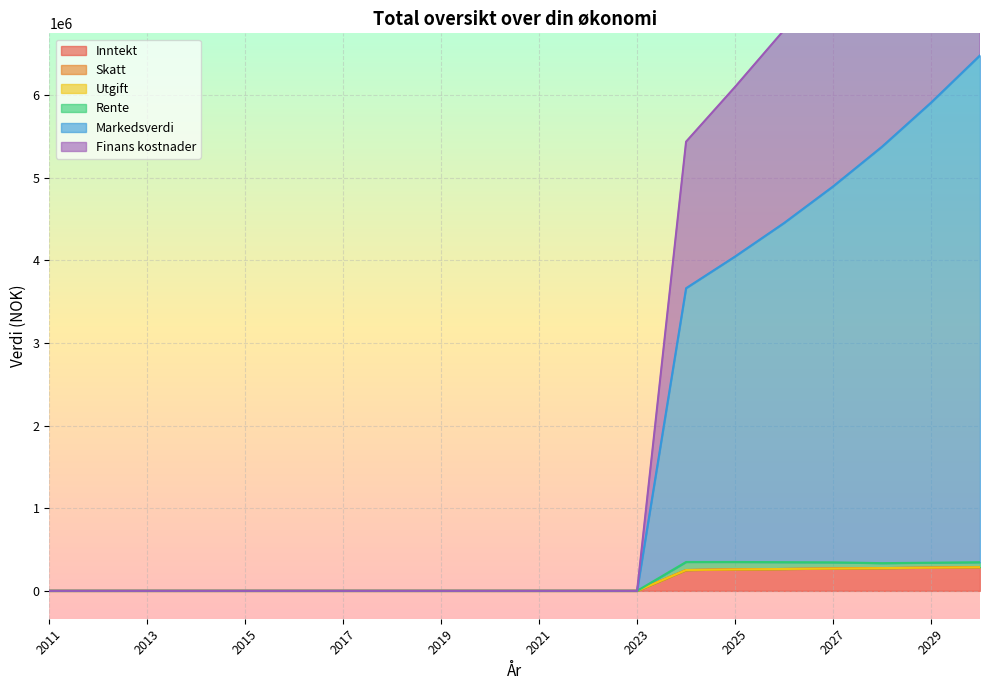

What is the sum of all Inntekt values?

1889335.2